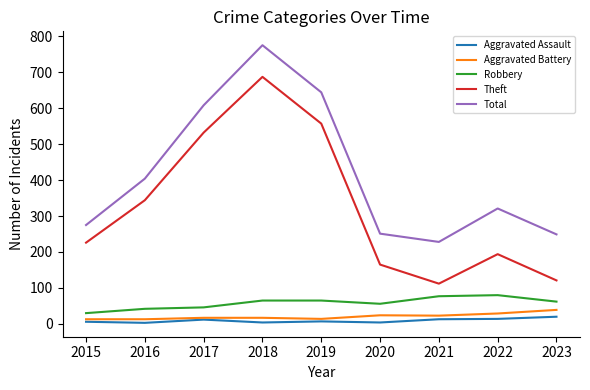

Is it true that Theft equals 226 at 2015?

True